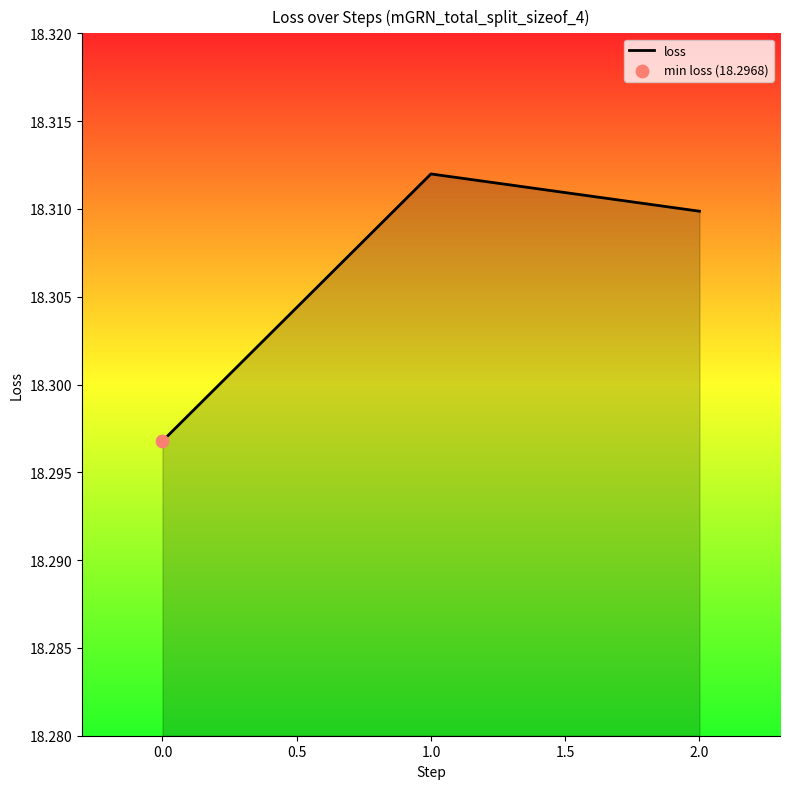

Approximately how many times larger is the value at 2.0 compared to 0.0?

1.0